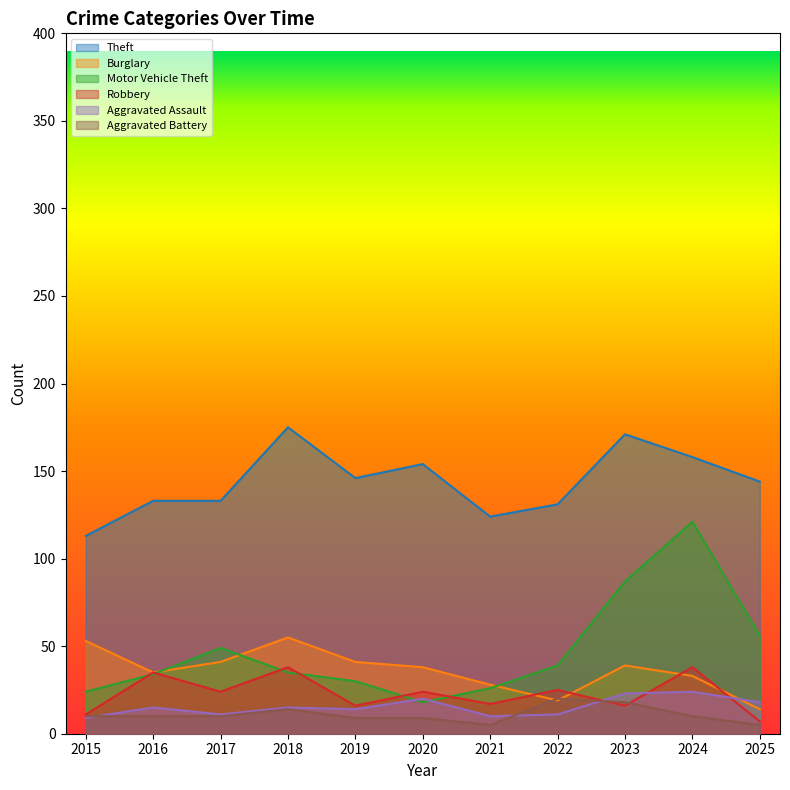

Which series changed the most between 2015 and 2022?

Burglary